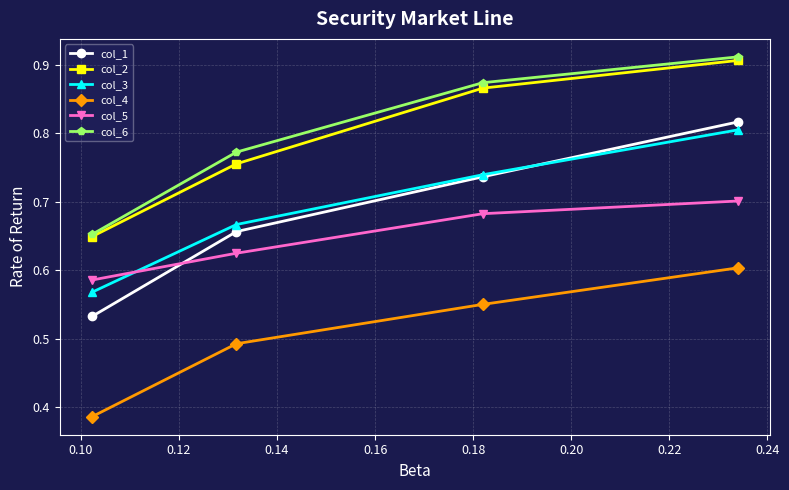

At how many categories does at least one series exceed 0?

4